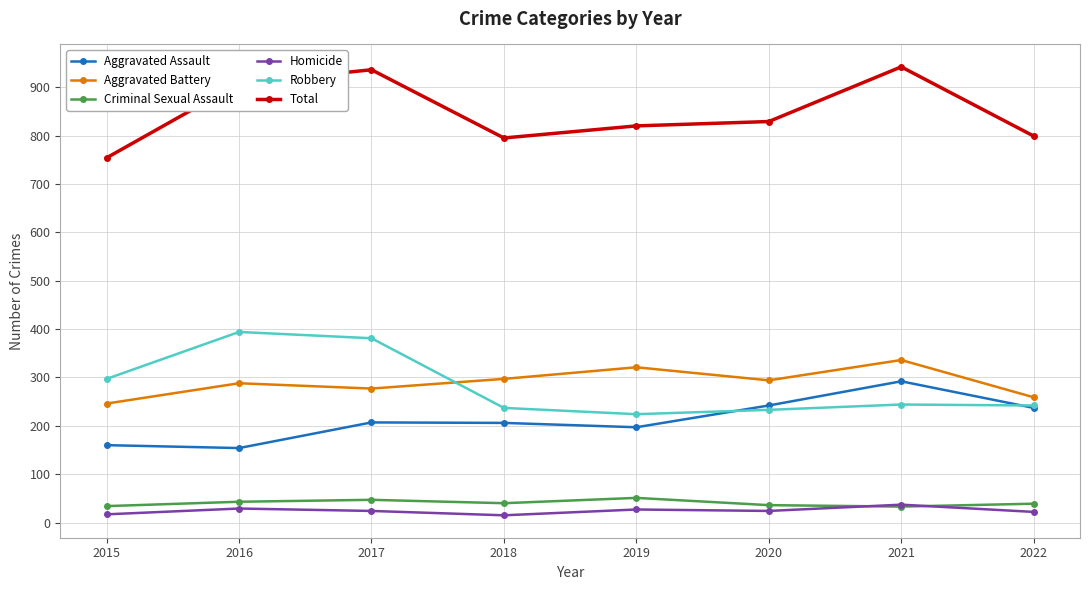

What is the difference between the Robbery values at 2019 and 2016?

170